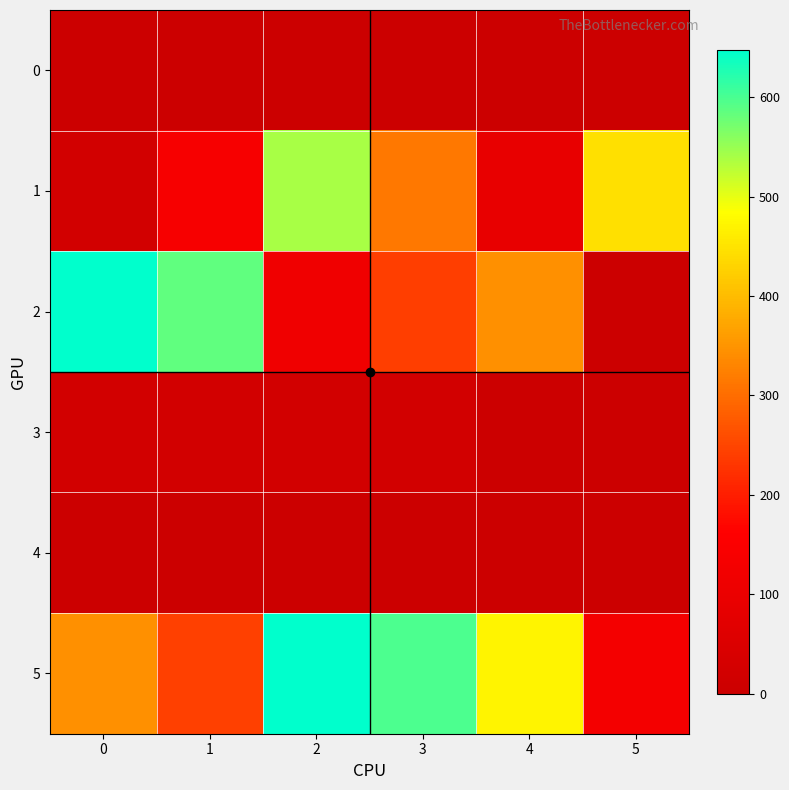

Rank the series at 4 from highest to lowest value.

5, 2, 1, 0, 3, 4